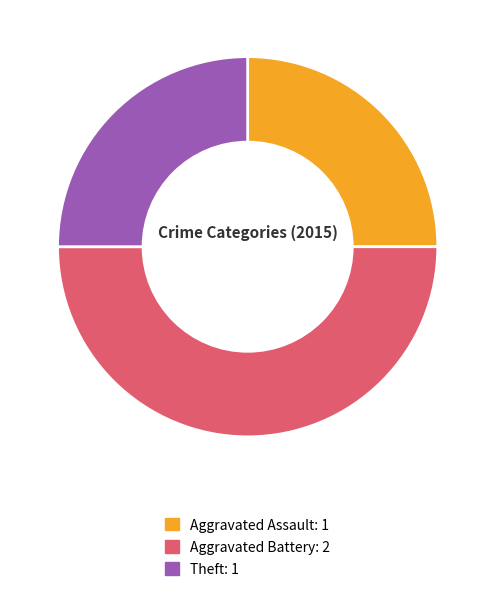

How many slices are in this pie chart?

3